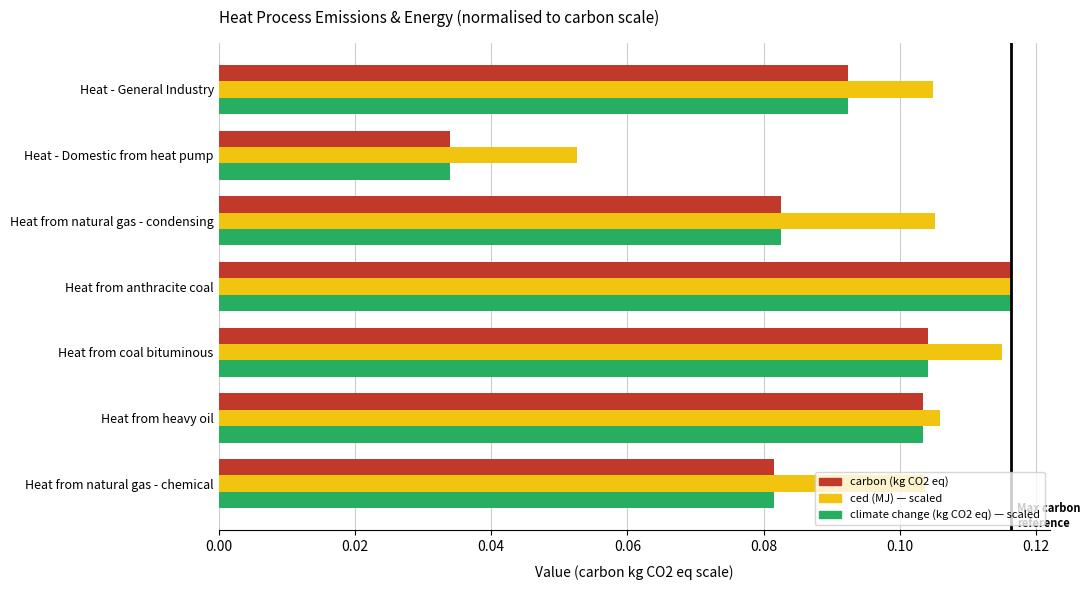

At which category is the sum across all series the highest?

Heat from anthracite coal